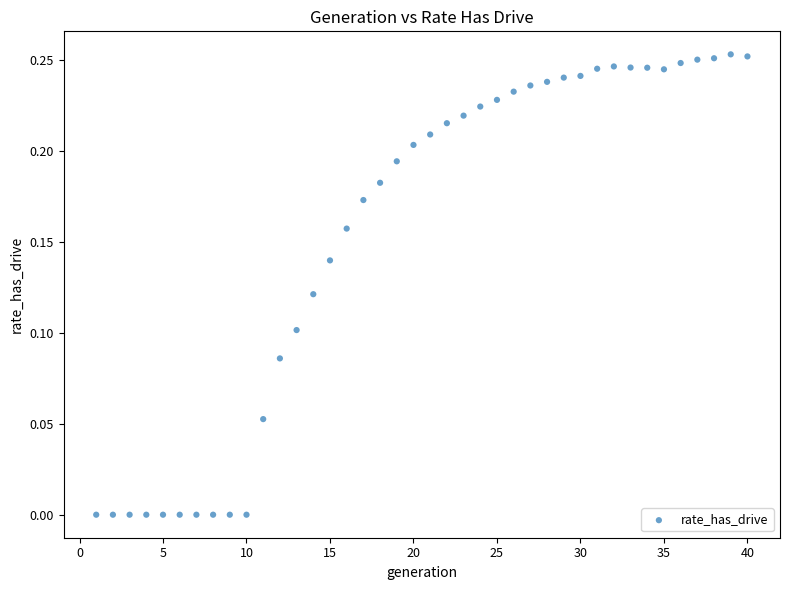

What is the range of X values (max minus min)?

39.0